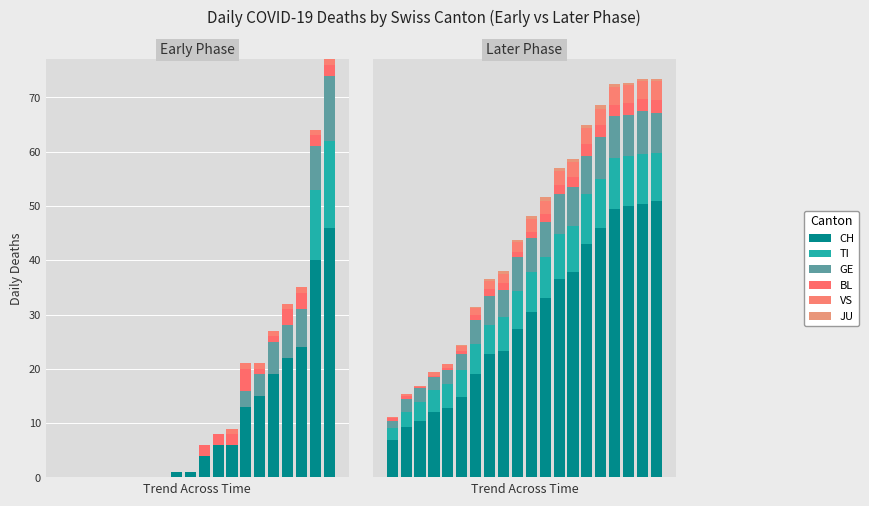

At which label does CH reach its peak?

19